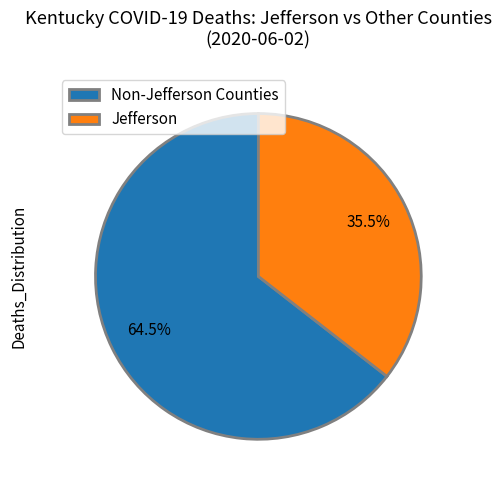

How many slices are in this pie chart?

2